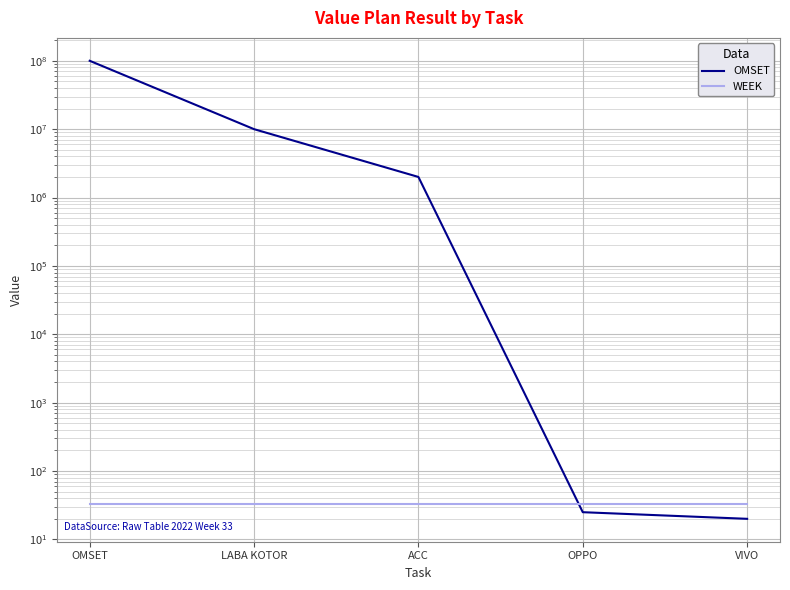

What is the total value across all series at OMSET?

100000033